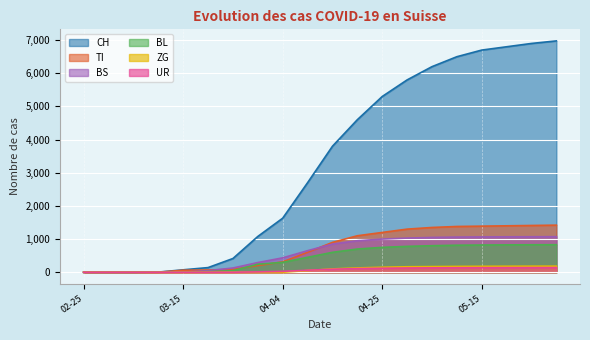

True or false: UR and CH cross at least once.

False